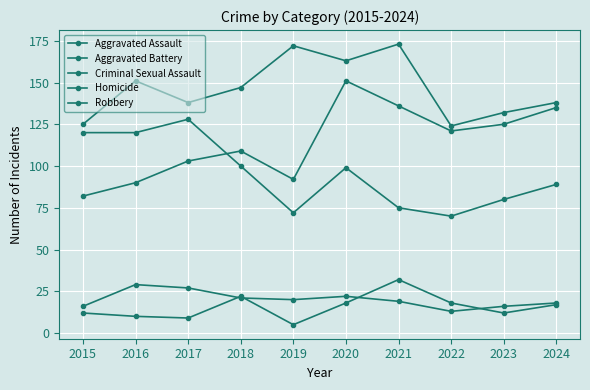

True or false: Criminal Sexual Assault and Robbery intersect in this chart.

False